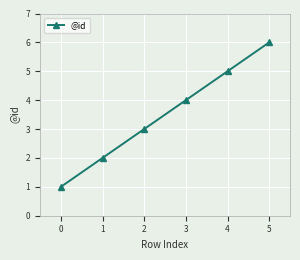

How many values are between 2 and 5?

4